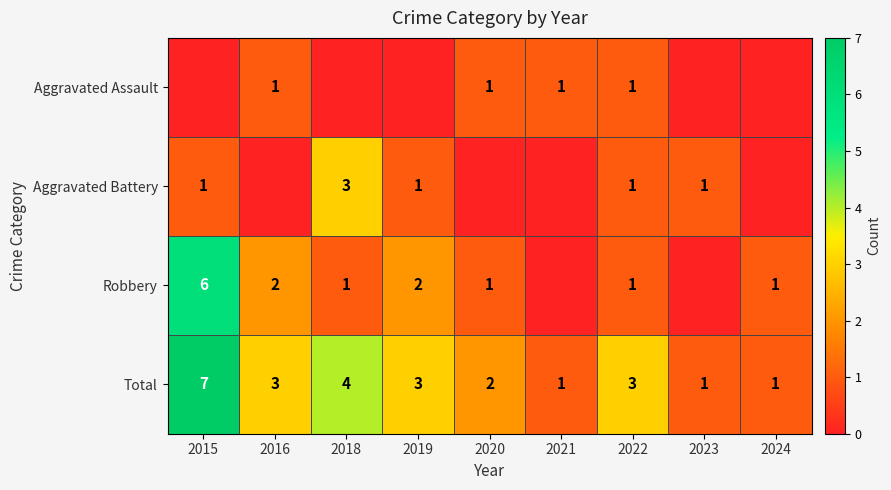

Which category has the highest value in the Total series?

2015